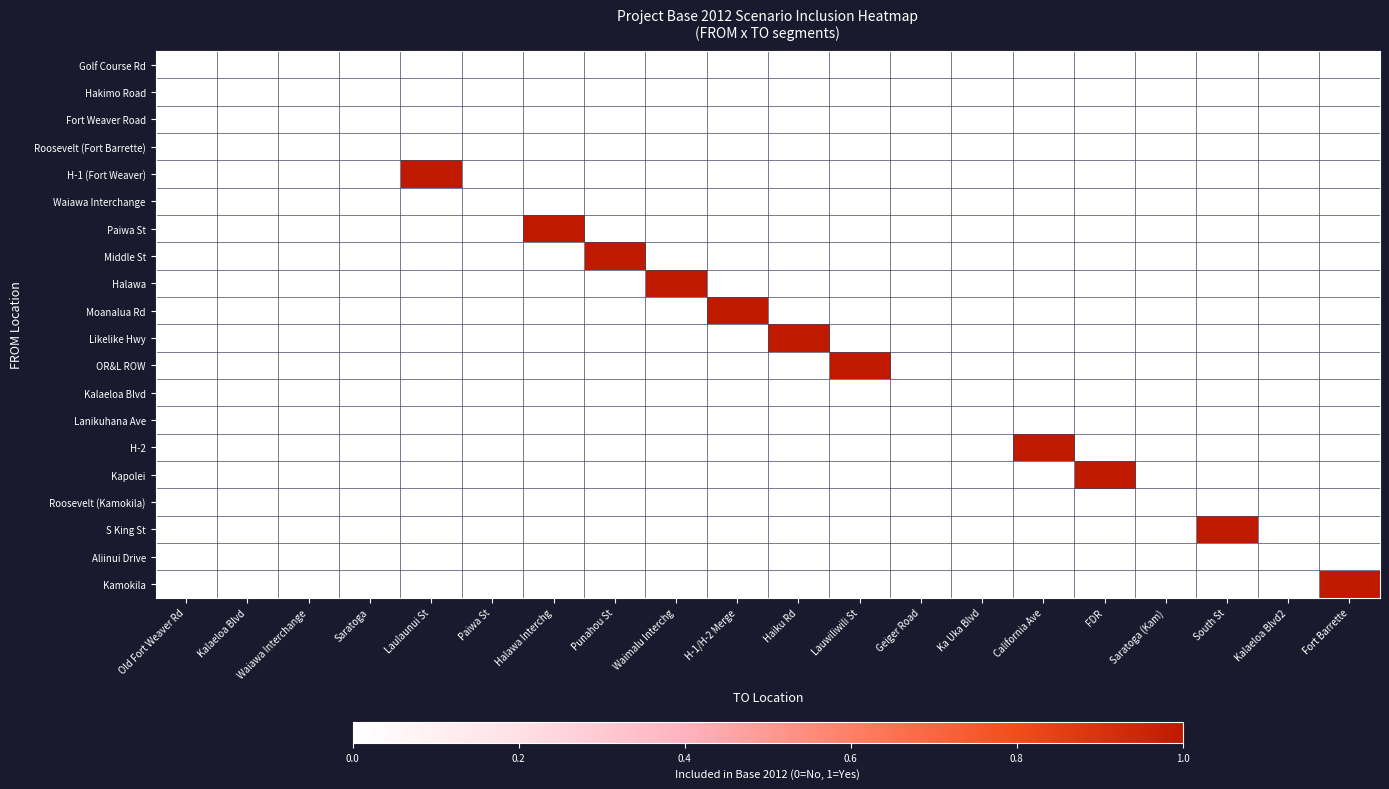

What is the difference between the highest and lowest values at FDR?

1